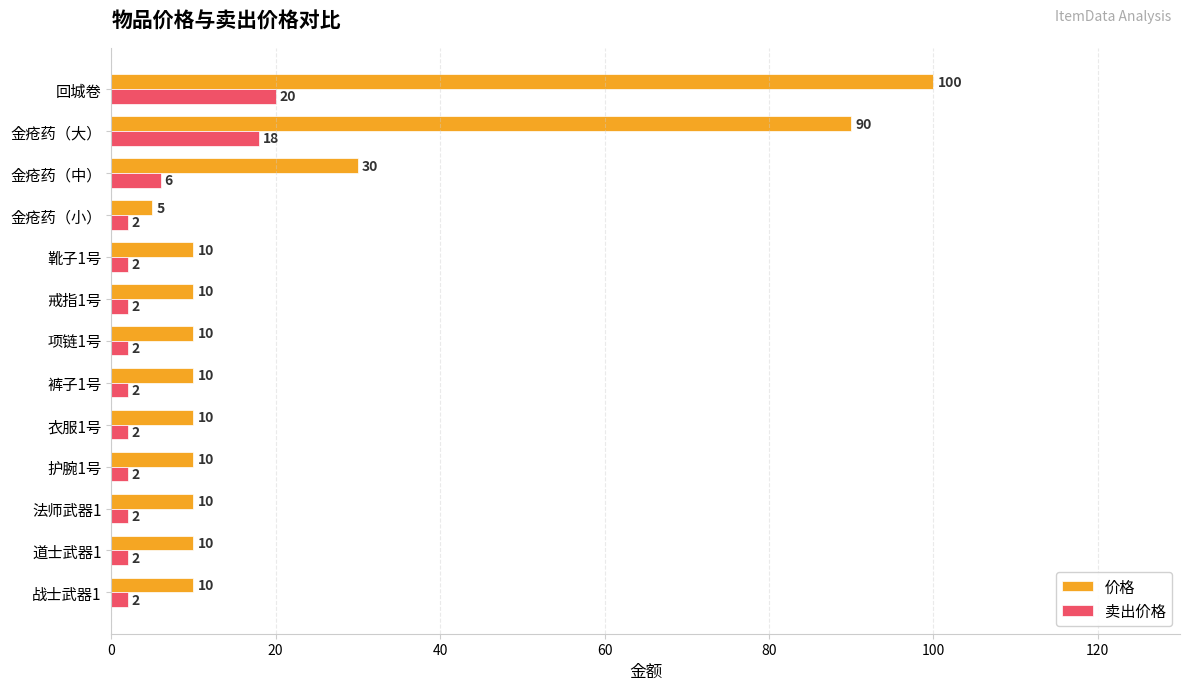

What is the spread (max minus min) of values at 金疮药（中）?

24